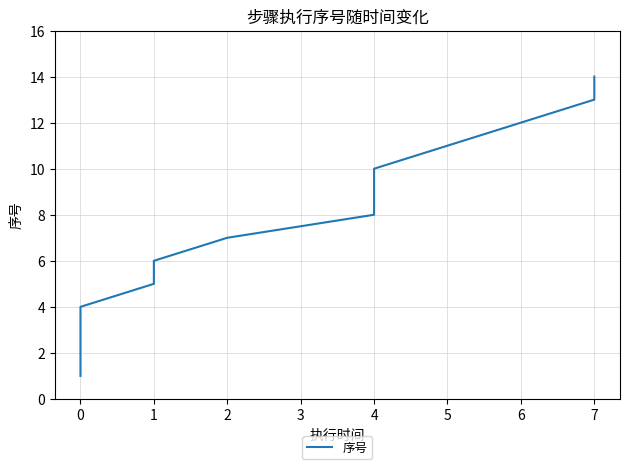

What is the difference between the maximum and minimum values?

13